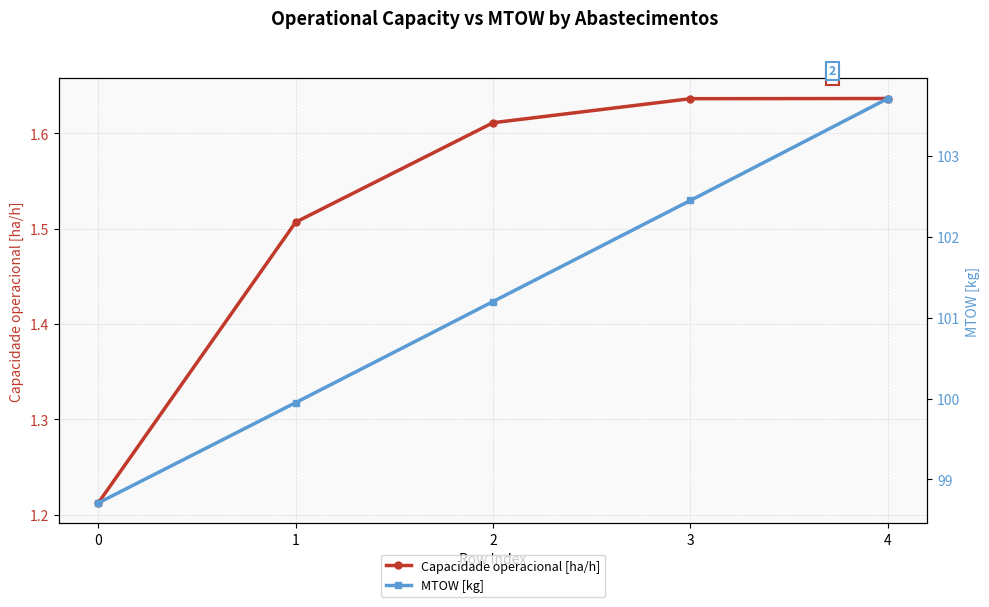

At which category is the sum across all series the highest?

4